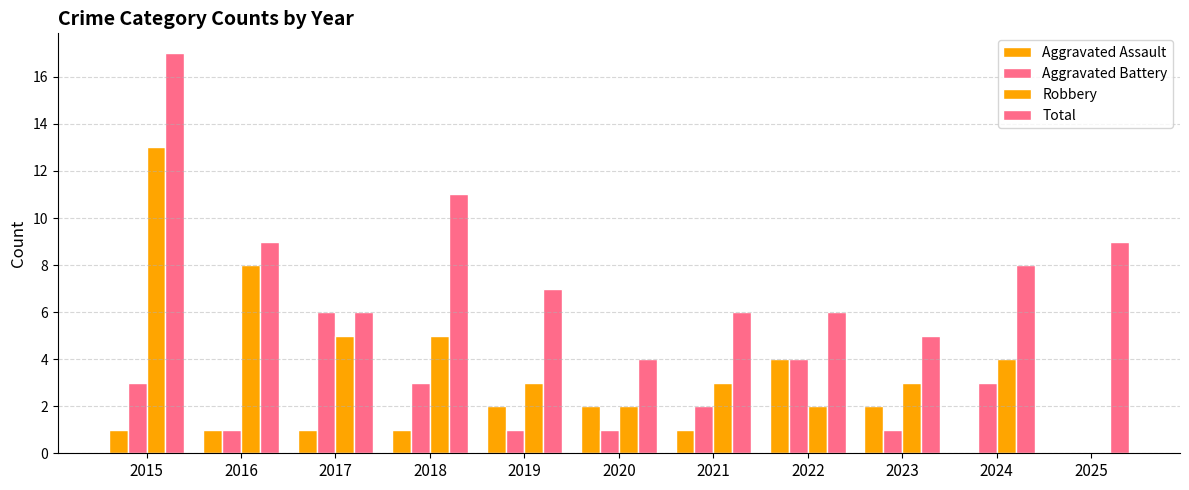

How many positive values does the Aggravated Battery series have?

10